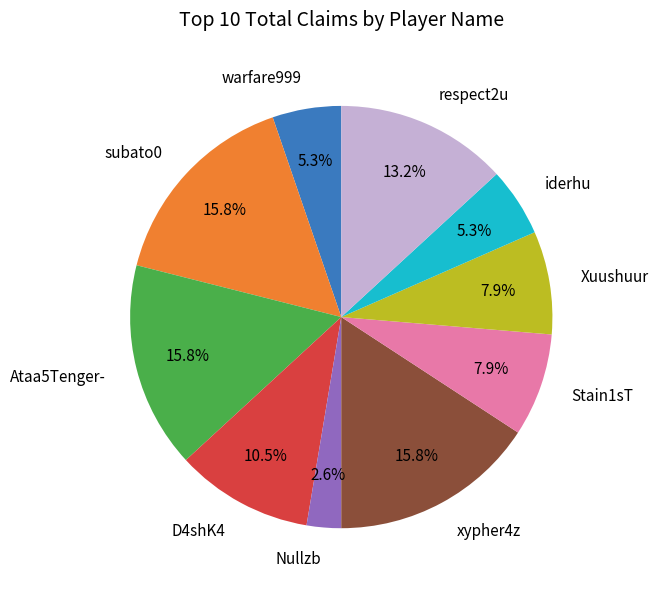

How much of the chart is everything except iderhu?

94.7%